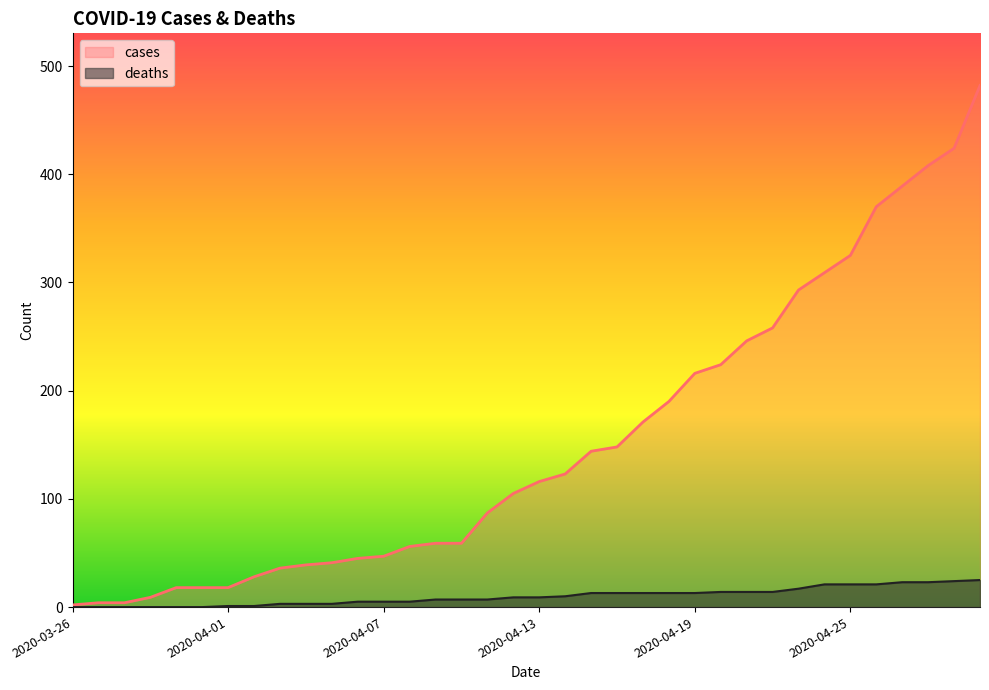

Is it true that deaths equals 7 at 2020-04-30?

False